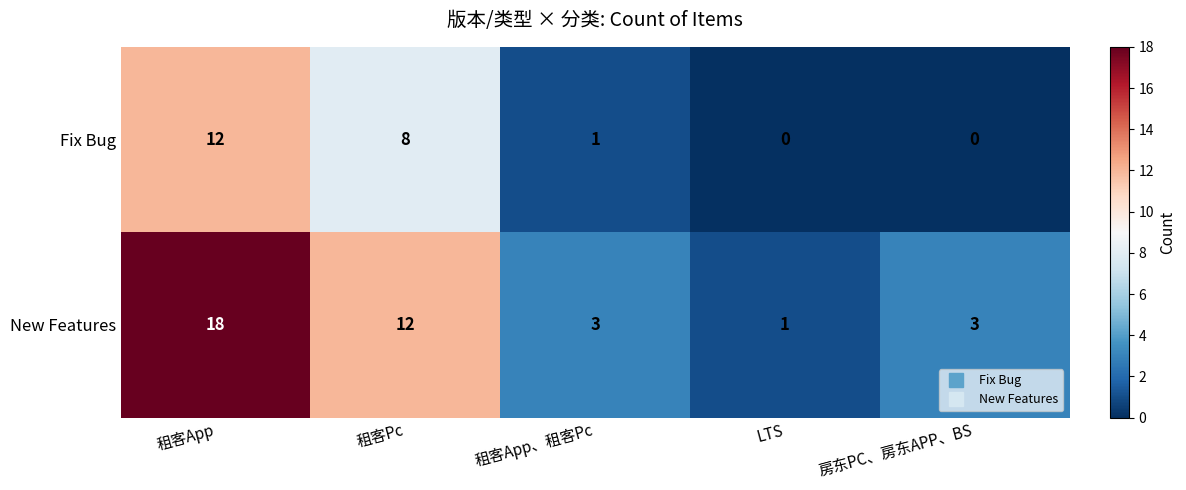

What is the difference between the highest and lowest values at 租客App?

6